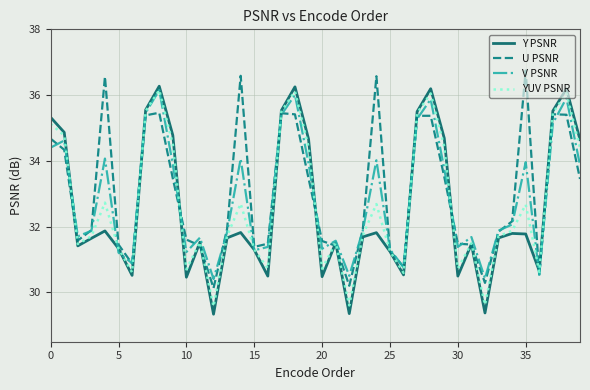

What is the minimum value for U PSNR?

30.1